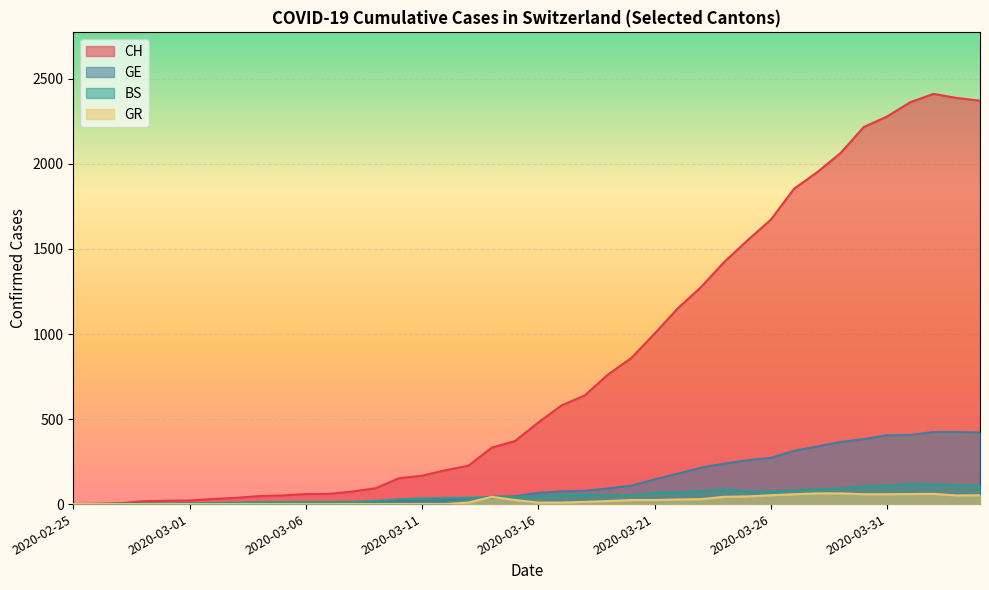

At which category does the chart reach its minimum across all series?

2020-02-25